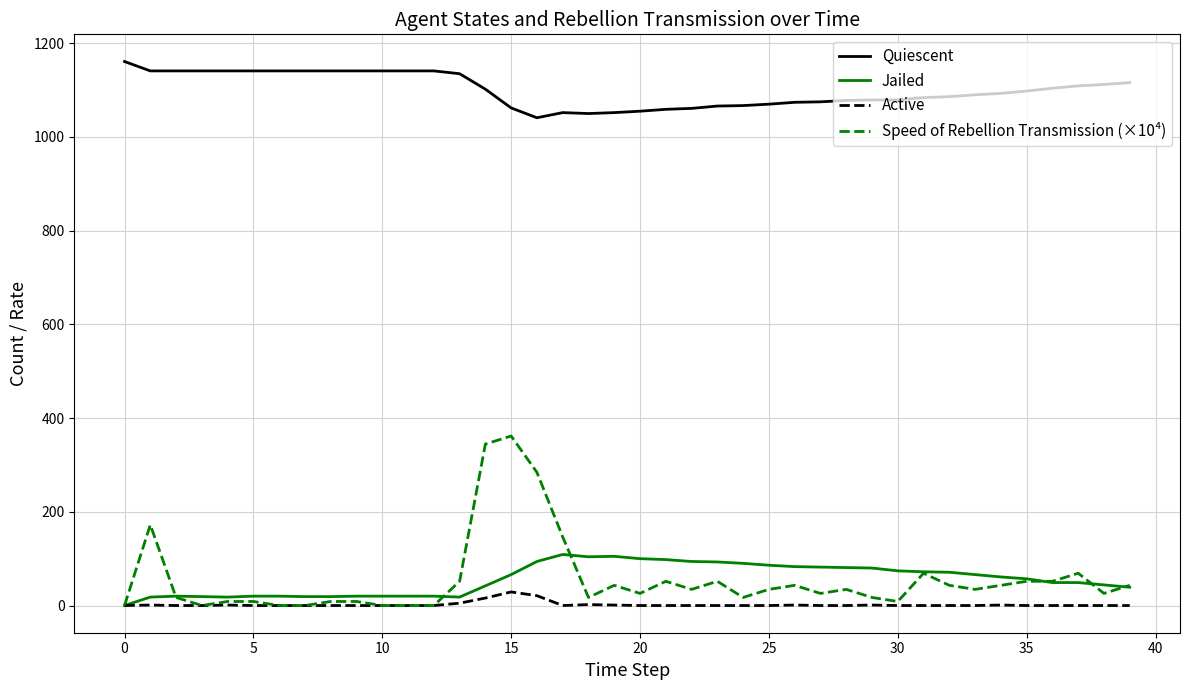

Which series has the largest total across all categories?

Quiescent